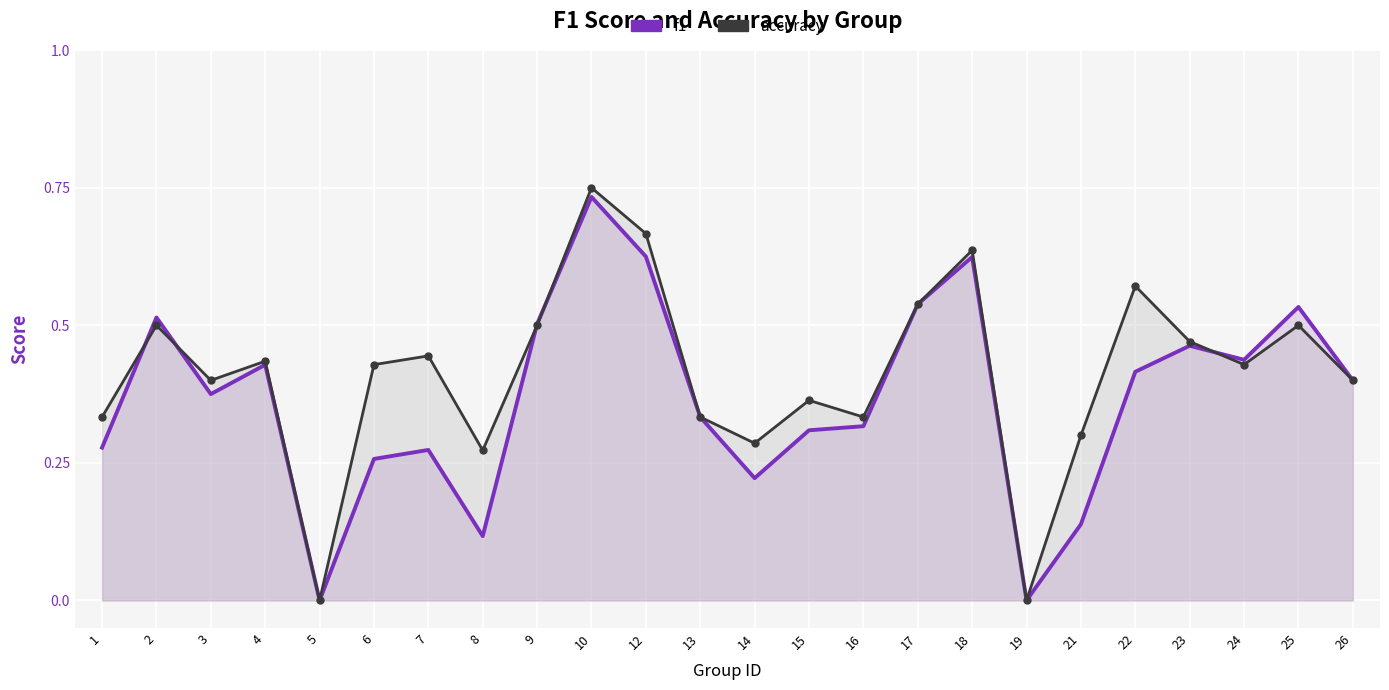

List the series in order of their overall mean, lowest first.

f1, accuracy